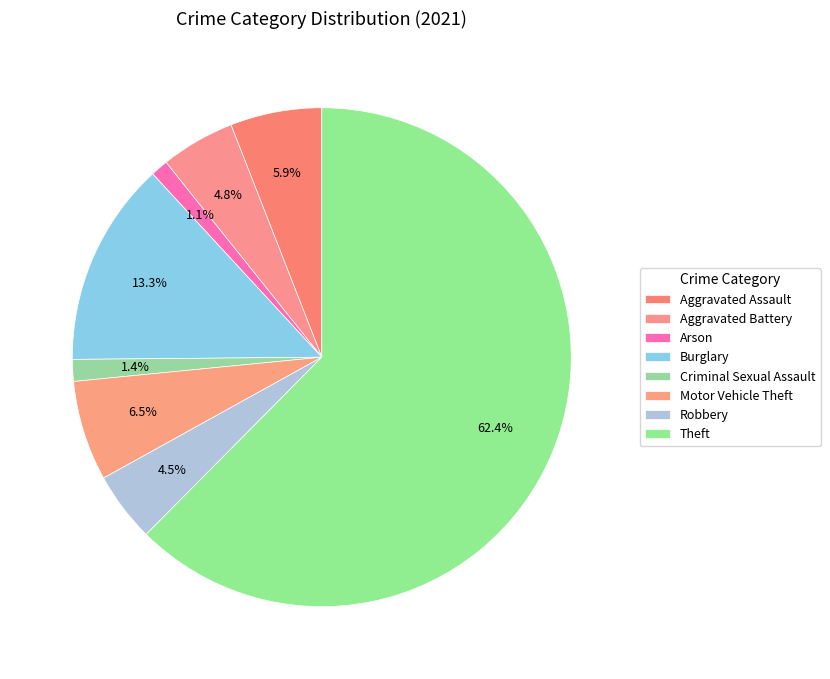

True or false: Aggravated Battery accounts for 1% of the total.

False